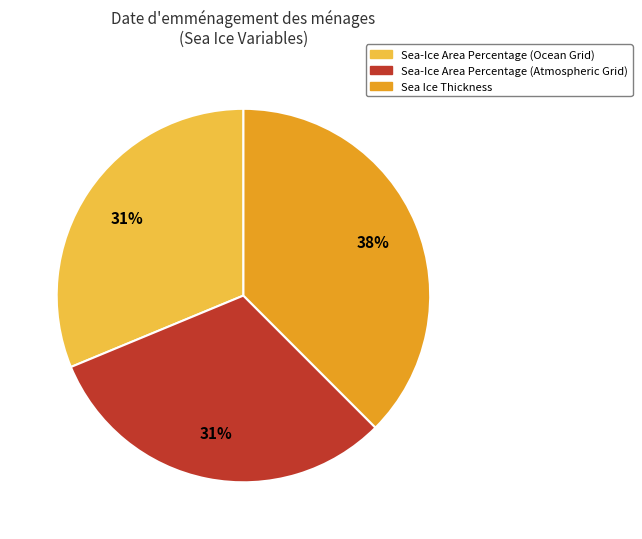

Which has a higher value, Sea Ice Thickness or Sea-Ice Area Percentage (Ocean Grid)?

Sea Ice Thickness